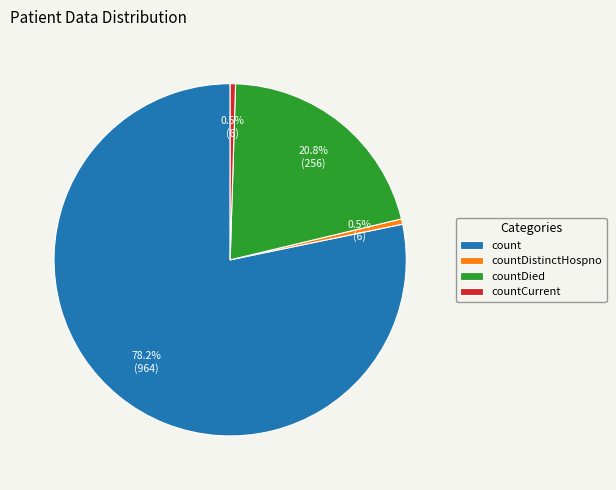

How many slices are in this pie chart?

4